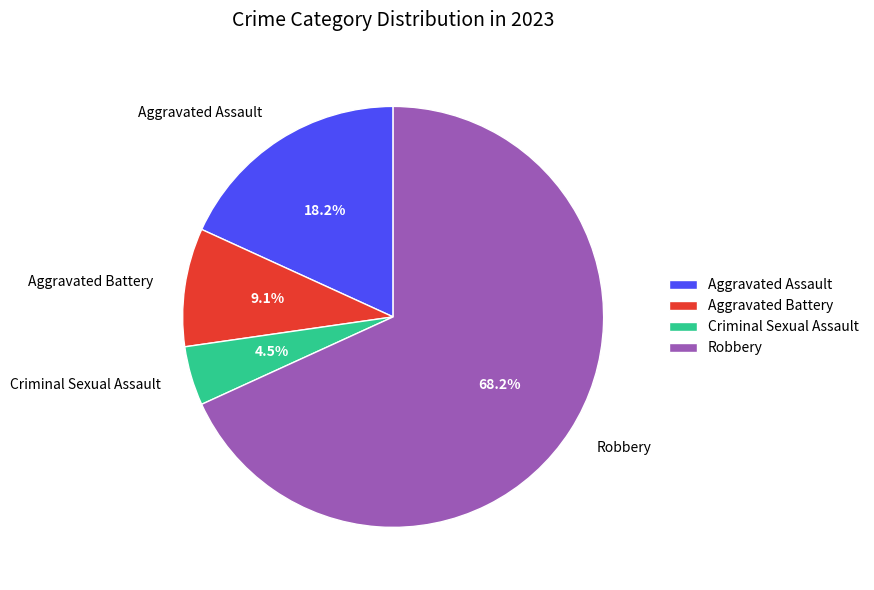

Which has a higher value, Criminal Sexual Assault or Aggravated Battery?

Aggravated Battery